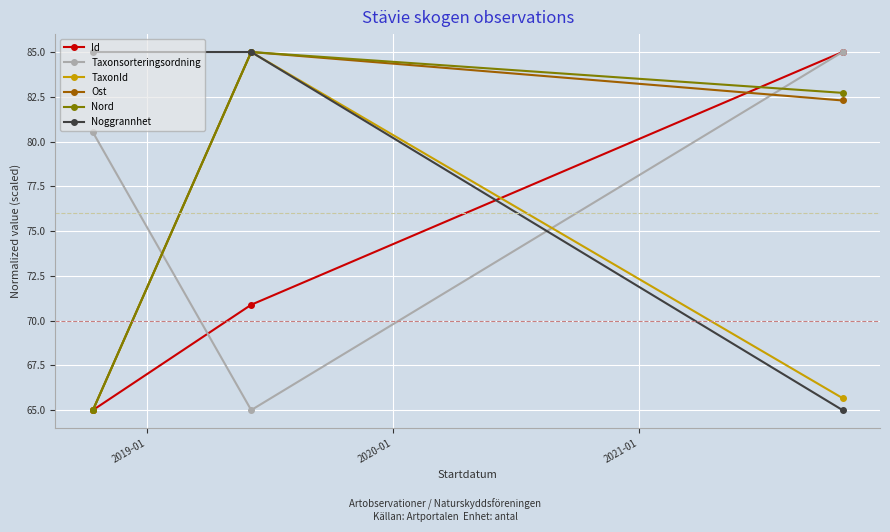

What is the highest value of the Ost series?

85.0